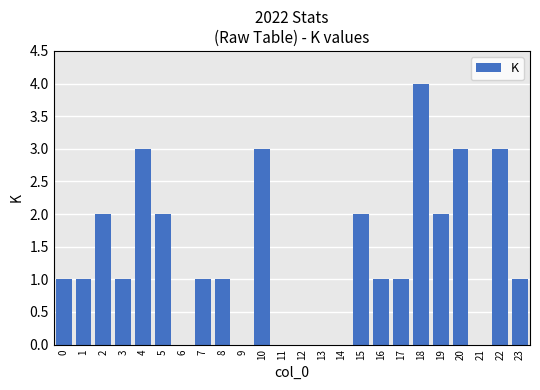

What is the change in value from 13 to 18?

+4